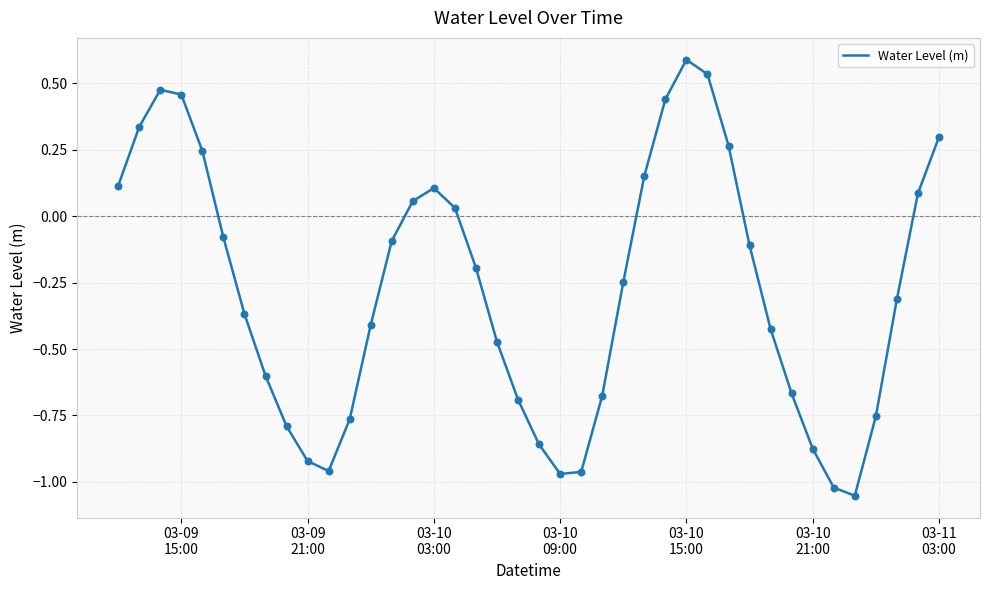

What is the greatest value displayed?

0.6